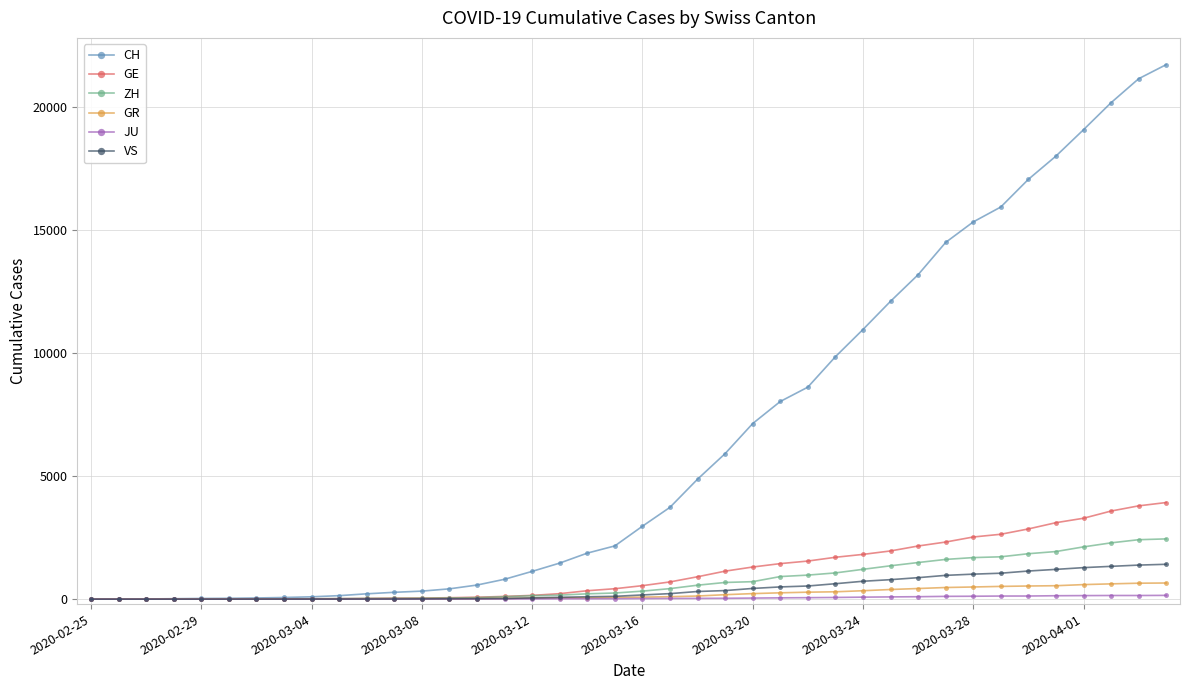

How many data points does each series have?

40